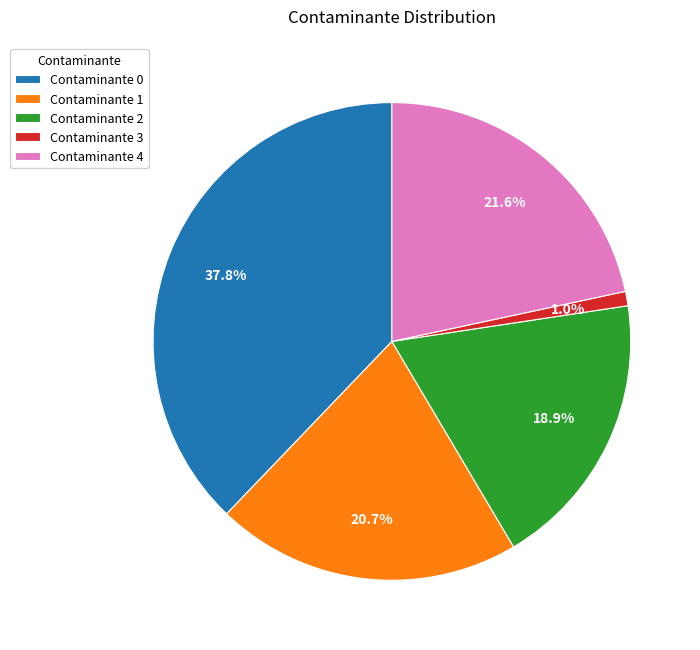

What is the total percentage of Contaminante 2 and Contaminante 4?

40.5%